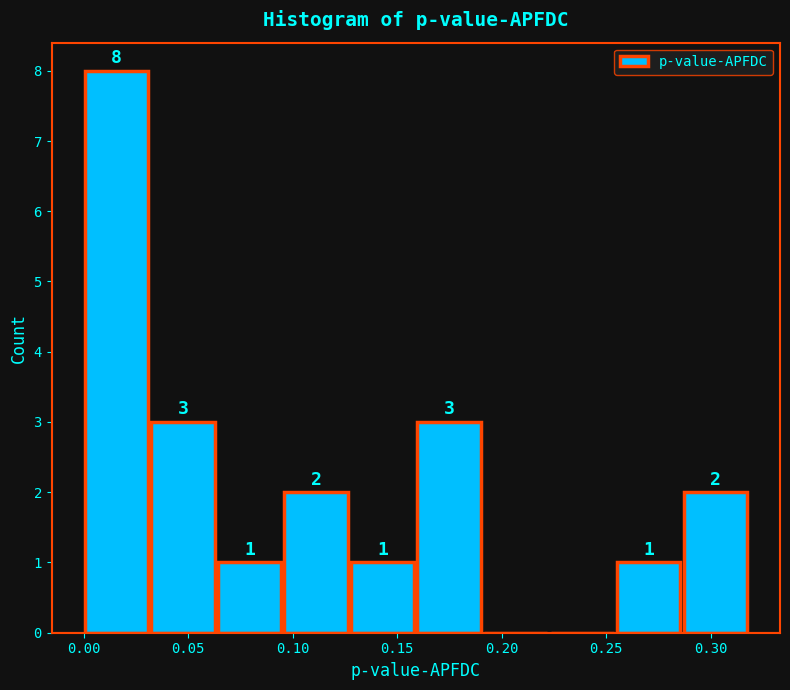

Which range on the x-axis has the tallest bar?

0.000 to 0.030